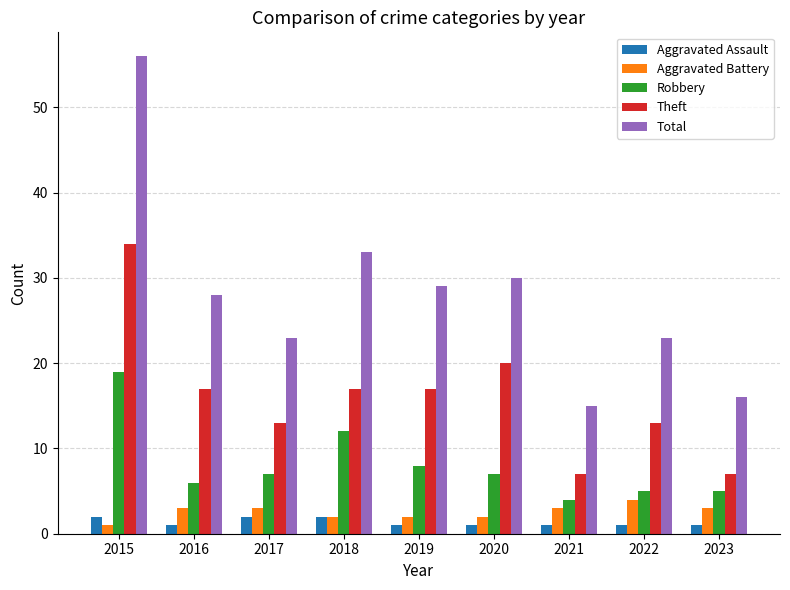

The value of Total at 2019 is 7. True or false?

False